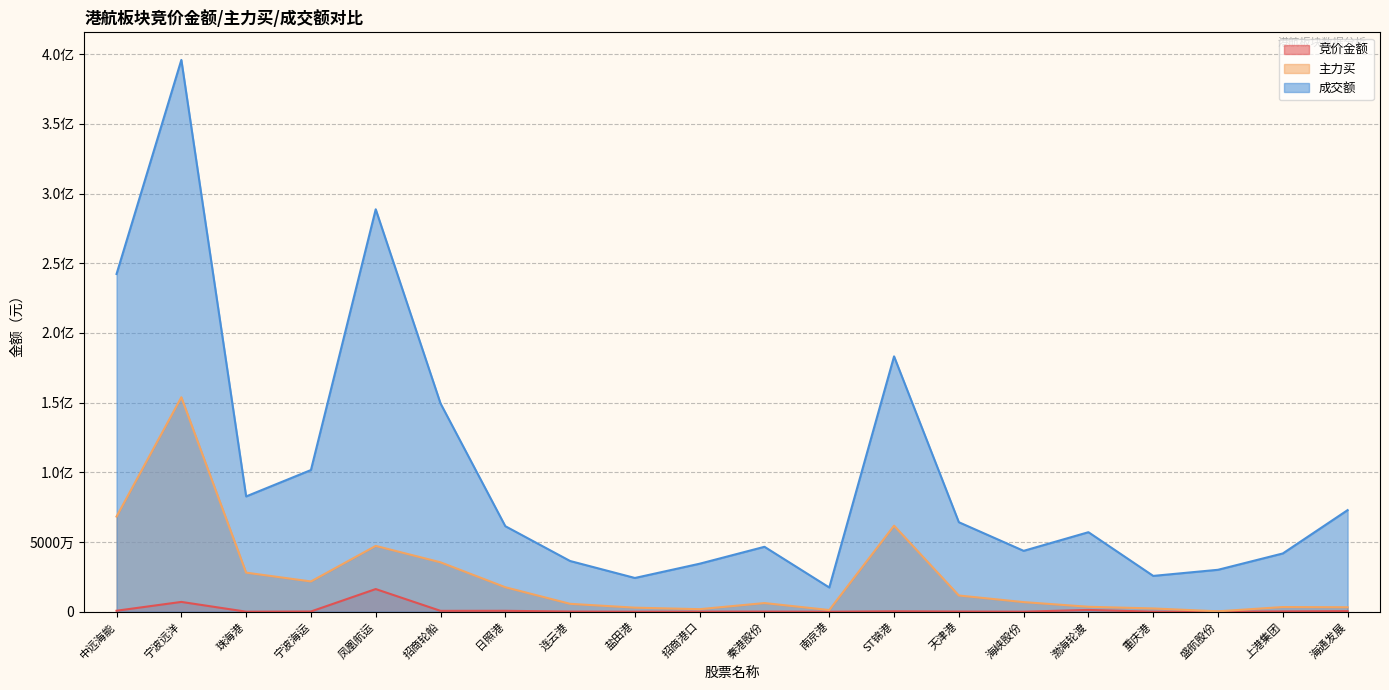

Where is 竞价金额 nearest to the value 8135640?

宁波远洋